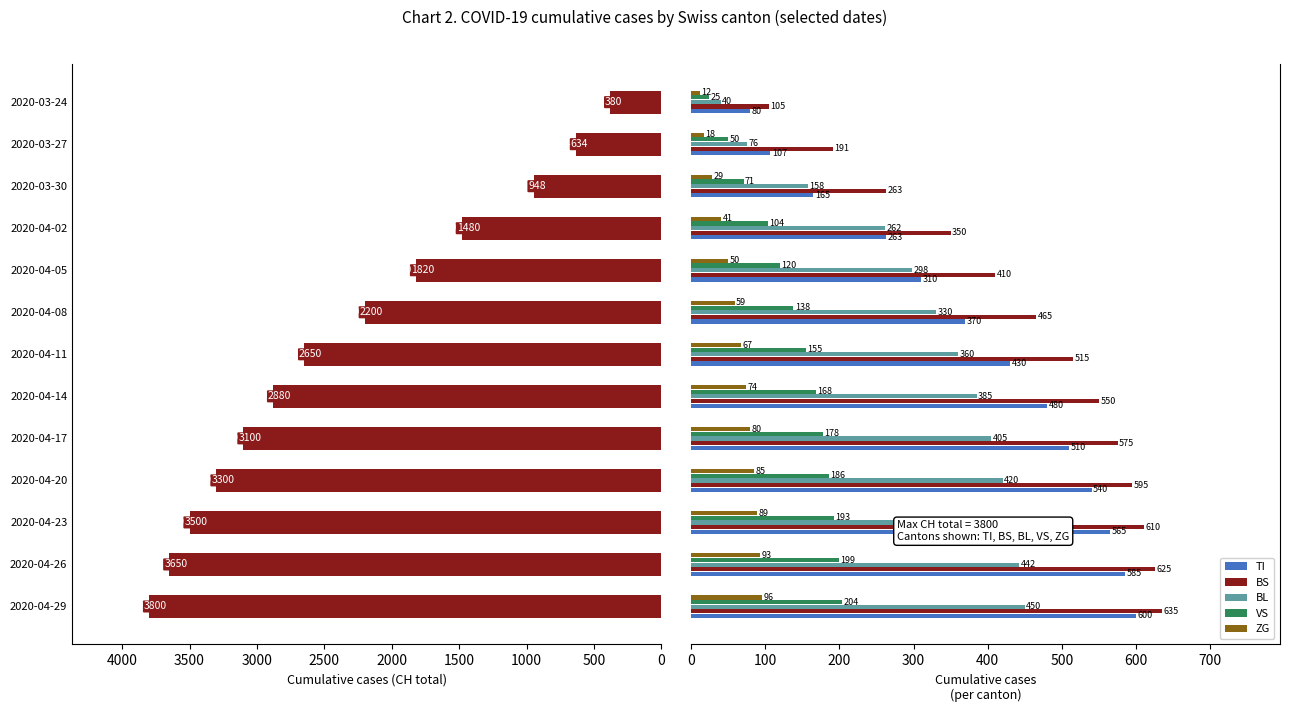

What is the value of the ZG bar at the 11th from the left?

29